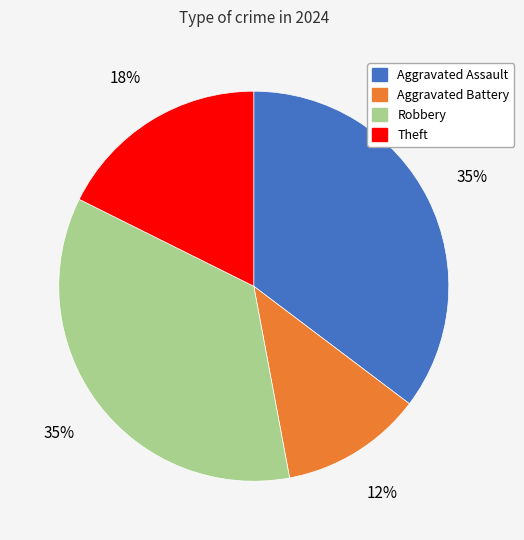

What is the ratio of the value at Theft to the value at Aggravated Assault?

0.5